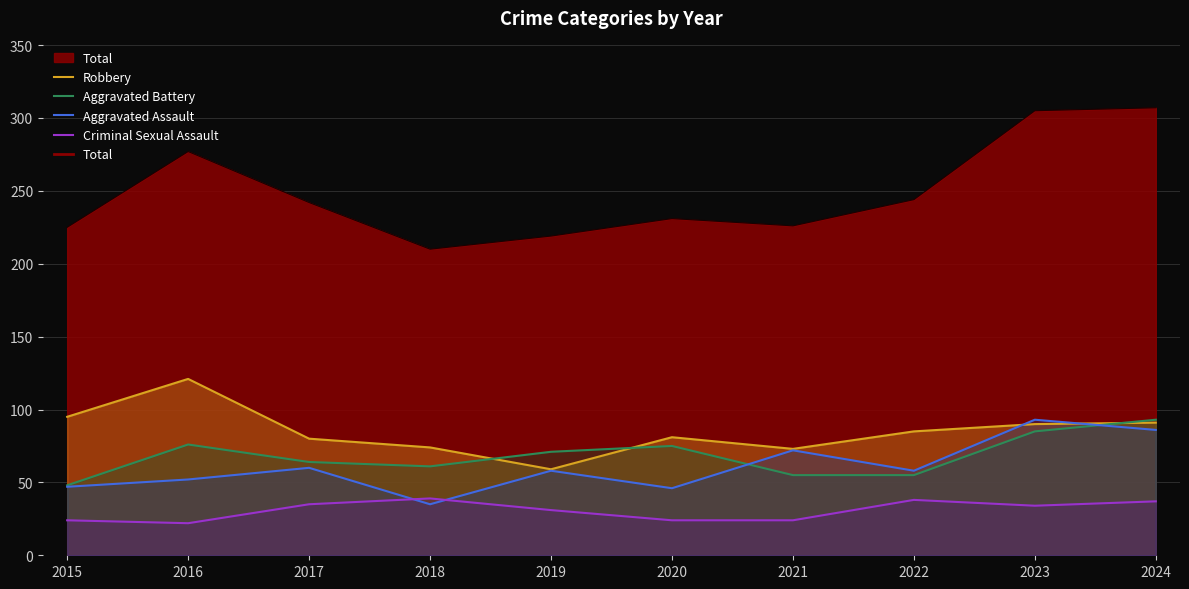

What is the value of the Aggravated Assault point at the 5th from the left?

58